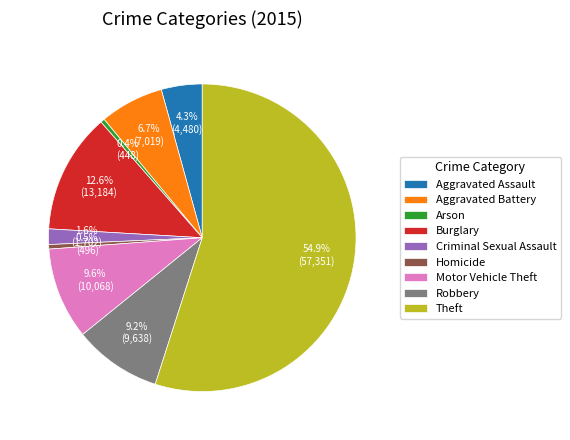

Is there any slice that represents more than half of the pie?

Yes